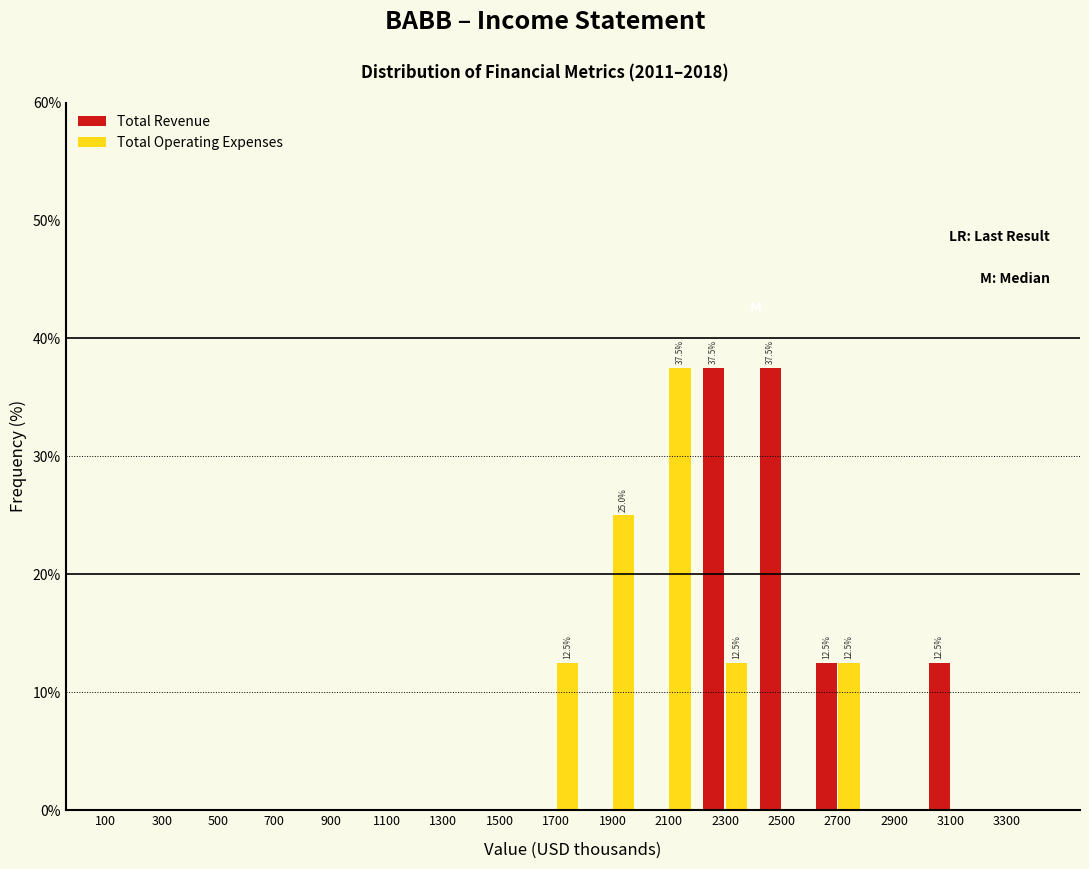

What is the total value across all series at 2100?

37.5